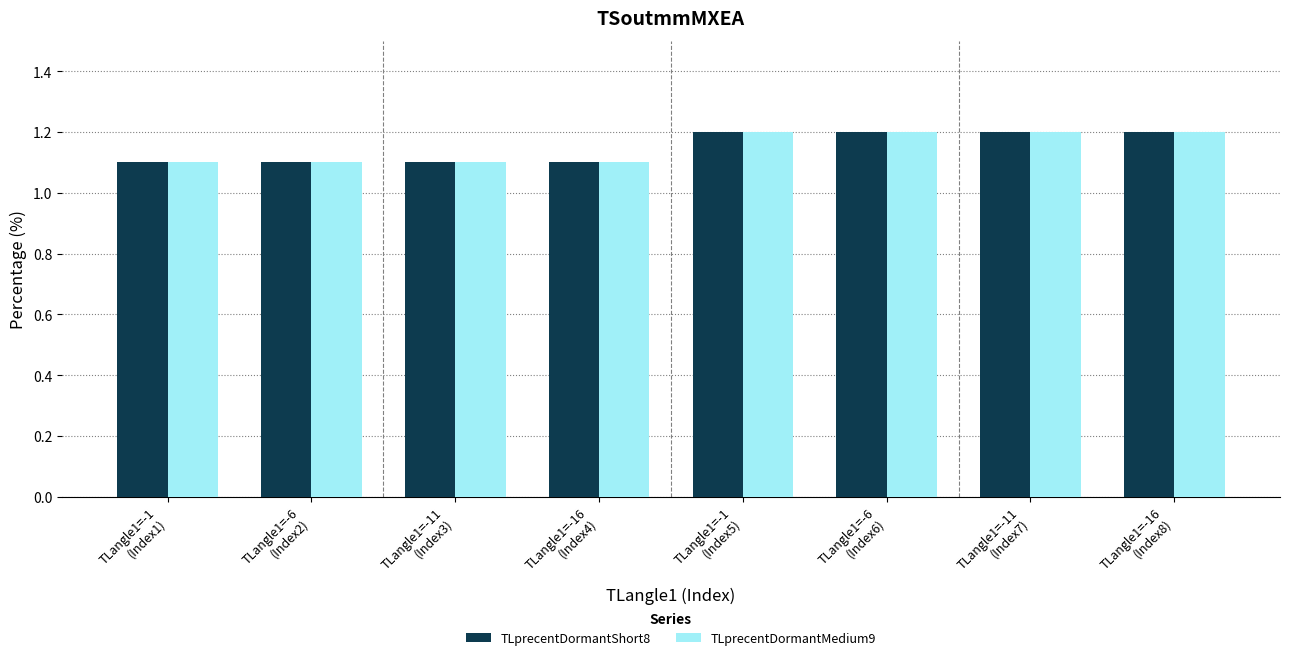

The TLprecentDormantMedium9 series shows 0.7 at TLangle1=-6
(Index2). True or false?

False